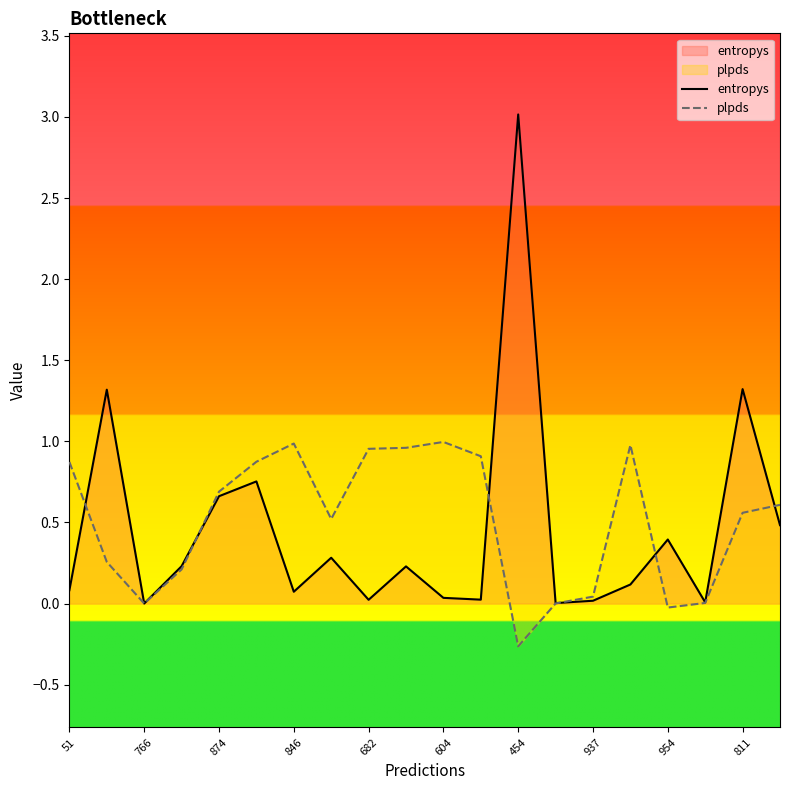

What is the label of the 7th point from the right?

13